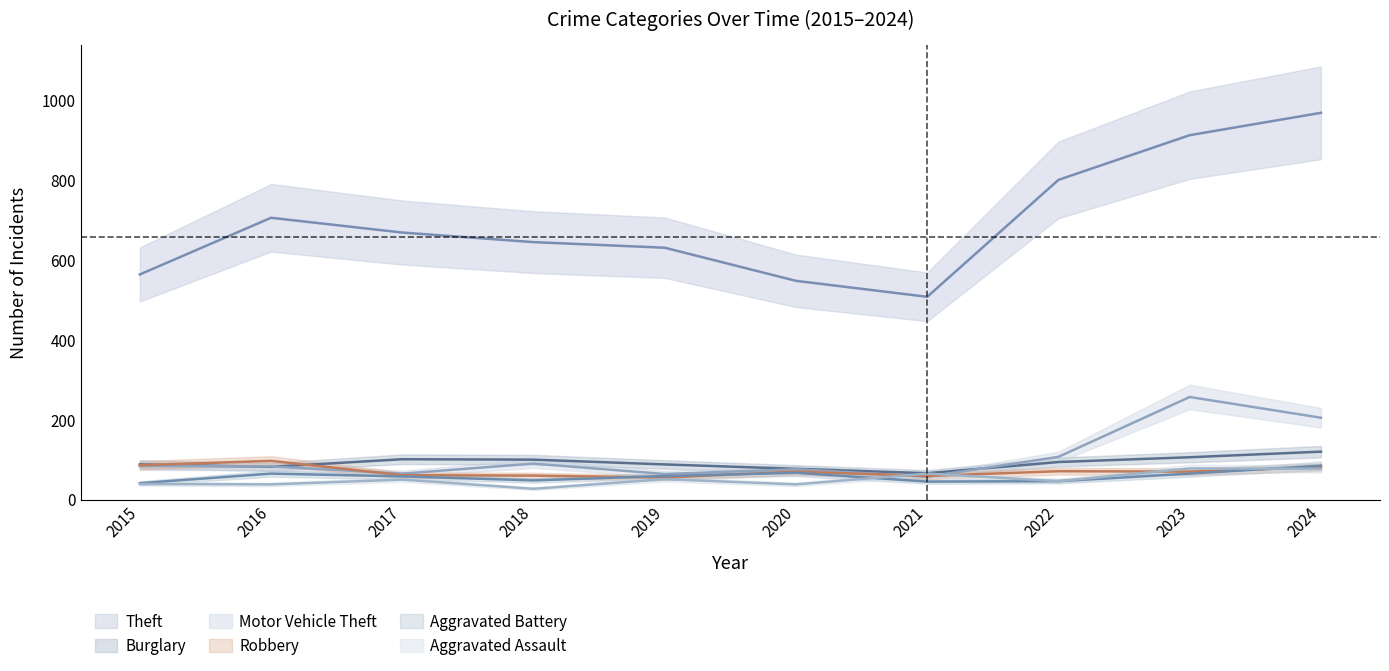

What is the difference between the maximum and minimum values in the Burglary series?

54